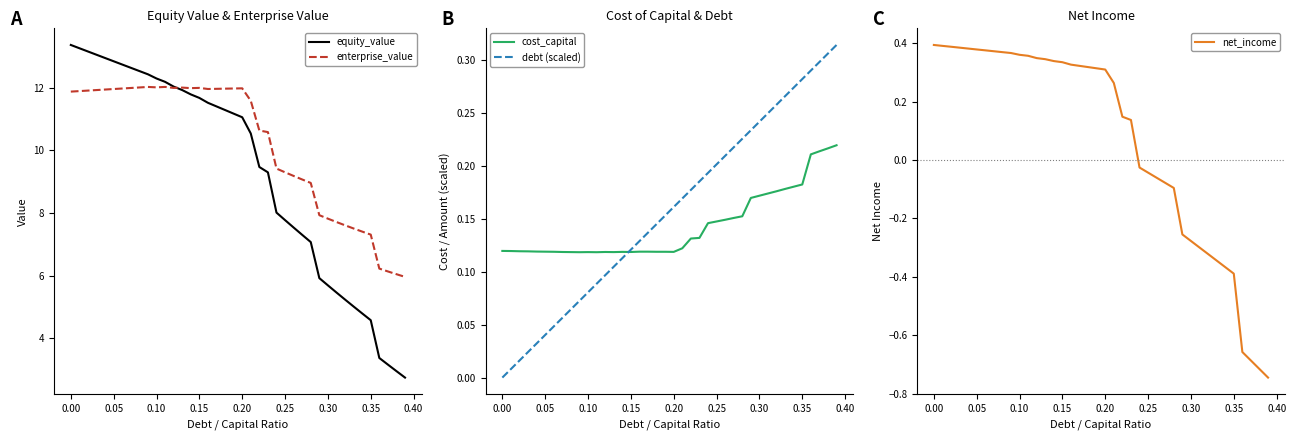

What is the maximum value for equity_value?

13.4